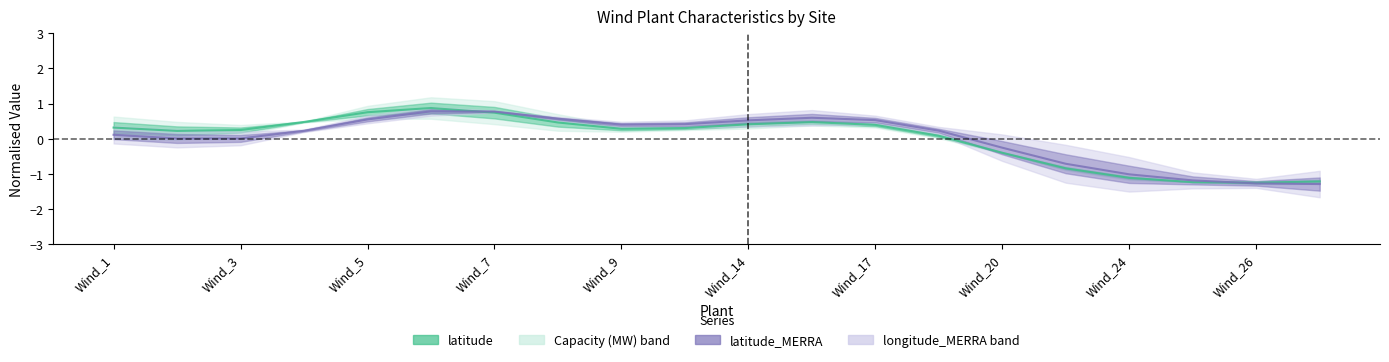

Does the chart display data point markers on the line(s)?

No